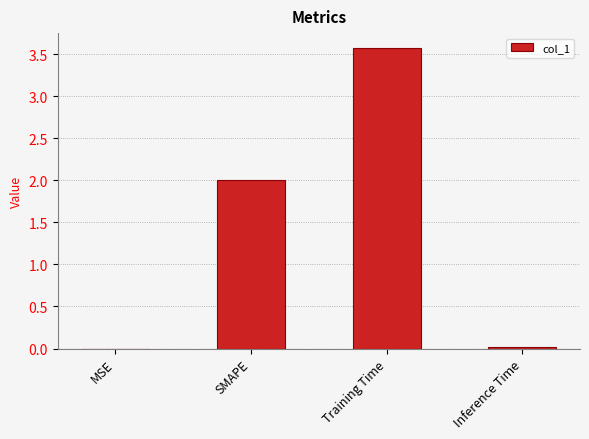

What is the average value?

1.4